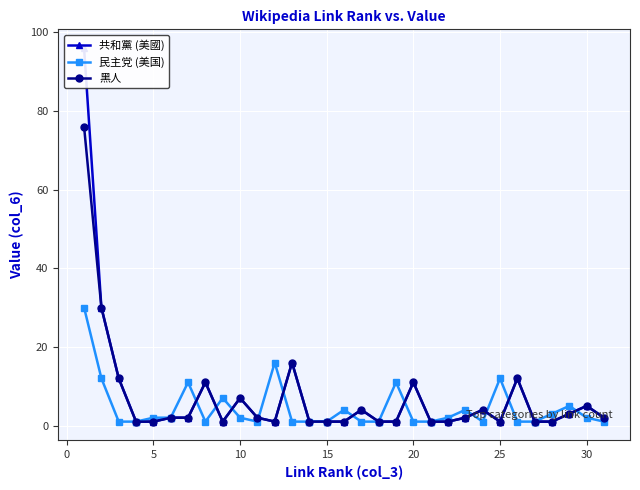

True or false: 民主党 (美国) has more than 1 interior local peaks.

True